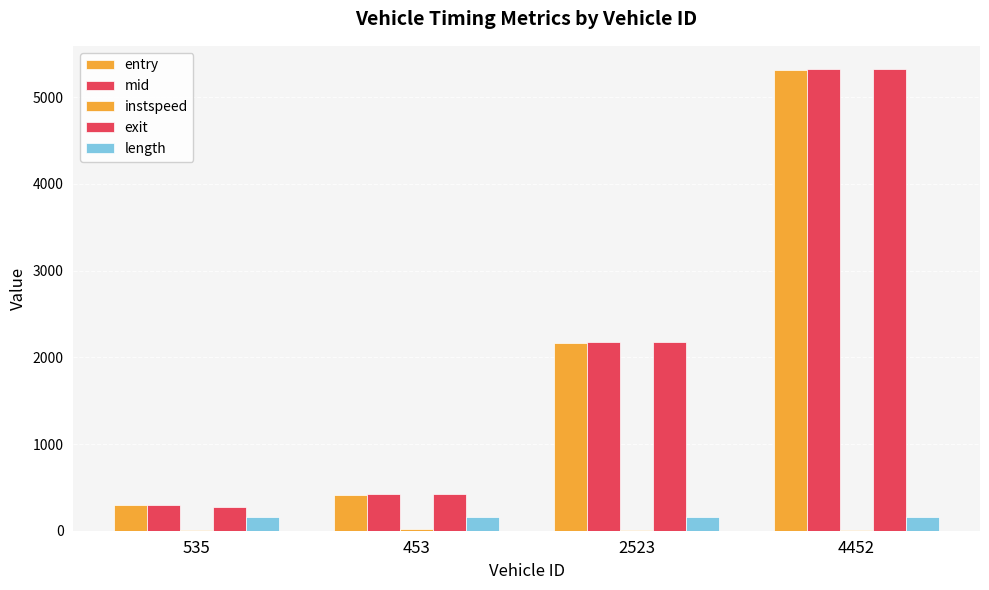

How many data points in exit are above 2180?

2